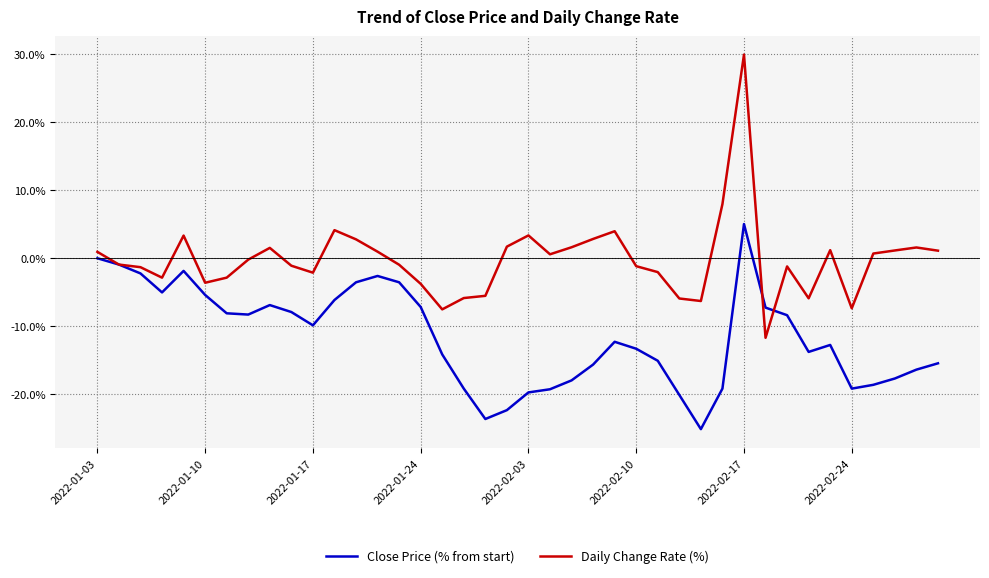

Rank the series by their average value, from highest to lowest.

Daily Change Rate (%), Close Price (% from start)